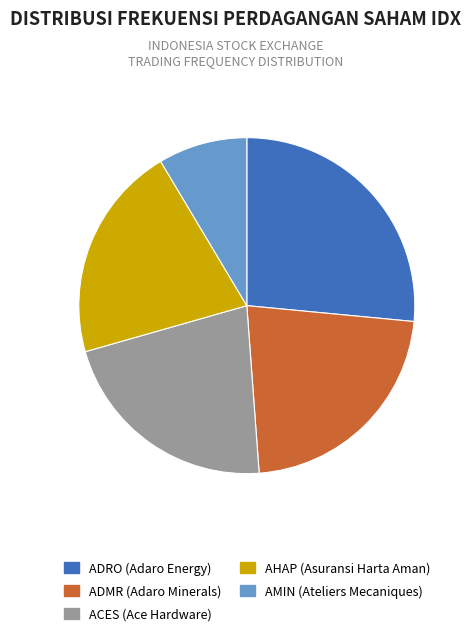

What is the smallest slice in the pie chart?

AMIN